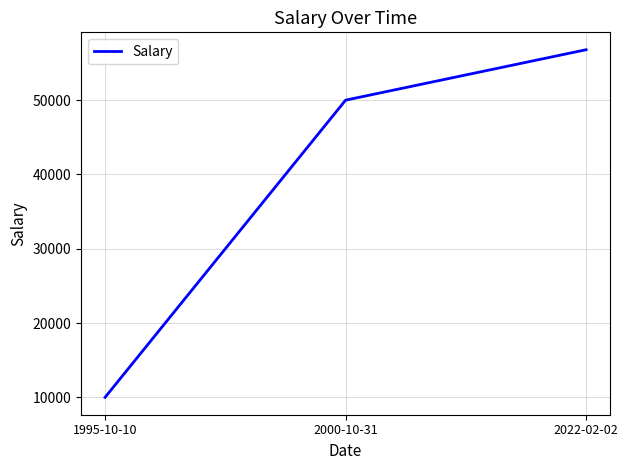

Which category has the lowest value across all series?

1995-10-10